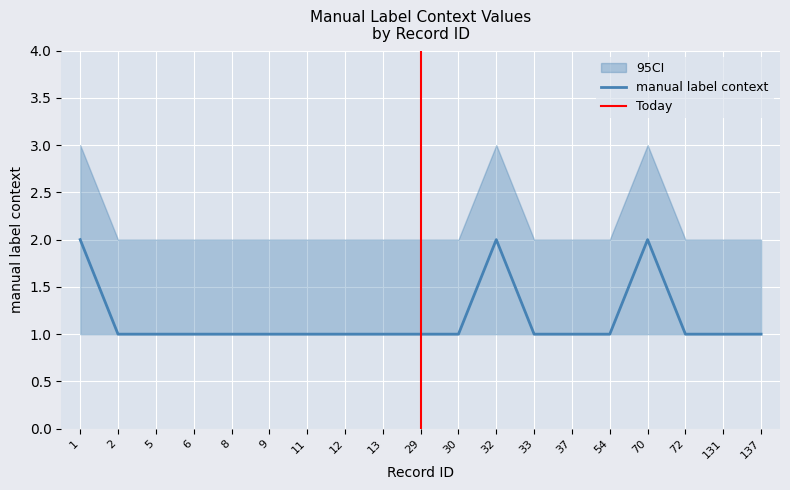

Which category has the lowest value across all series?

2